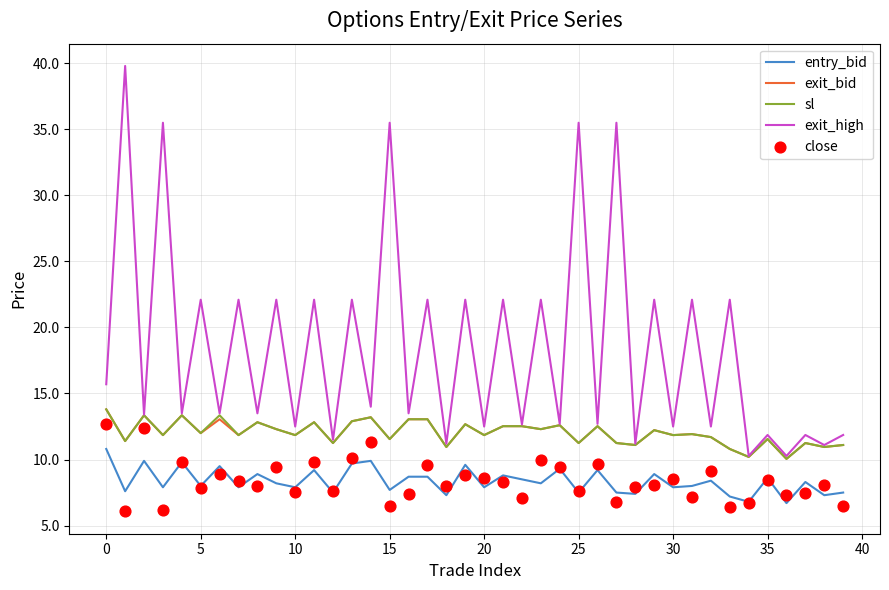

Which series has the largest Y range (max minus min)?

exit_high